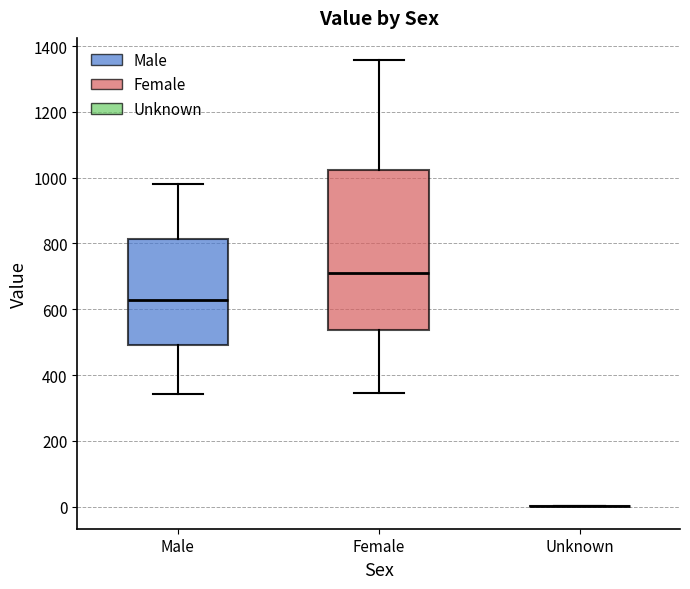

Reading left to right, read every box against the y-axis: the position of its median line, the range the box covers, and the ends of its whiskers. The values are not printed on the chart, so give them approximately, as read against the axis.

Male: median 620, box 500 to 820, whiskers 340 to 980
Female: median 720, box 540 to 1020, whiskers 340 to 1360
Unknown: box collapsed to a line at 0, whiskers 0 to 0